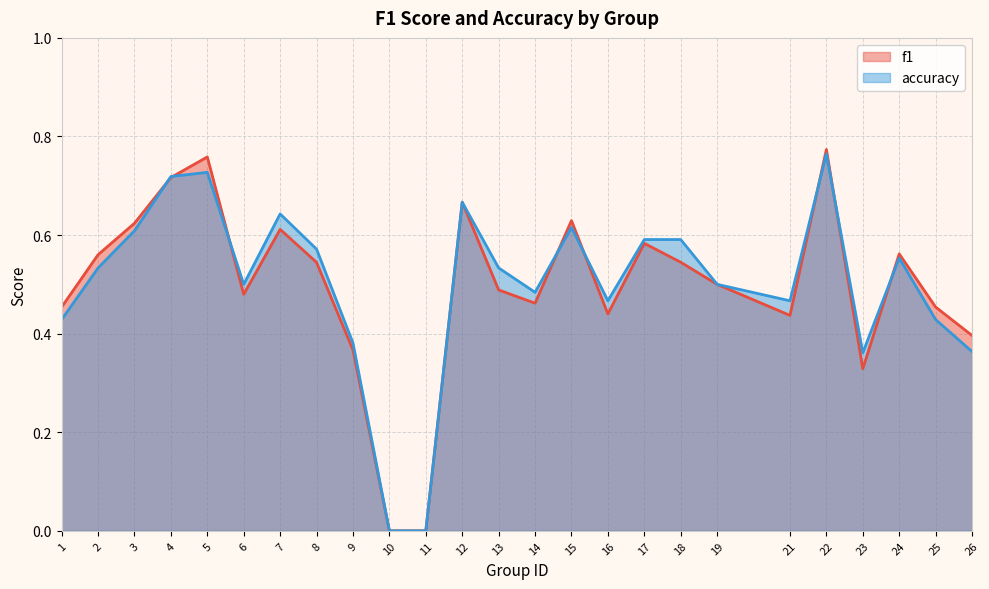

Rank the series by their maximum value, from lowest to highest.

accuracy, f1